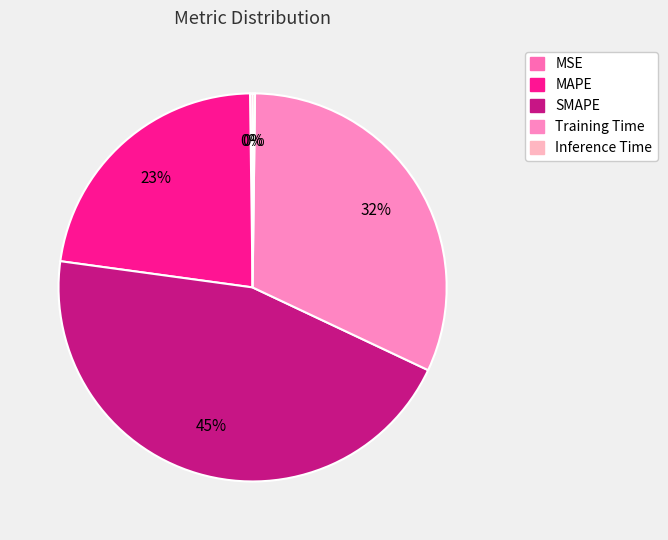

To the nearest percent, what is the average slice percentage?

20%